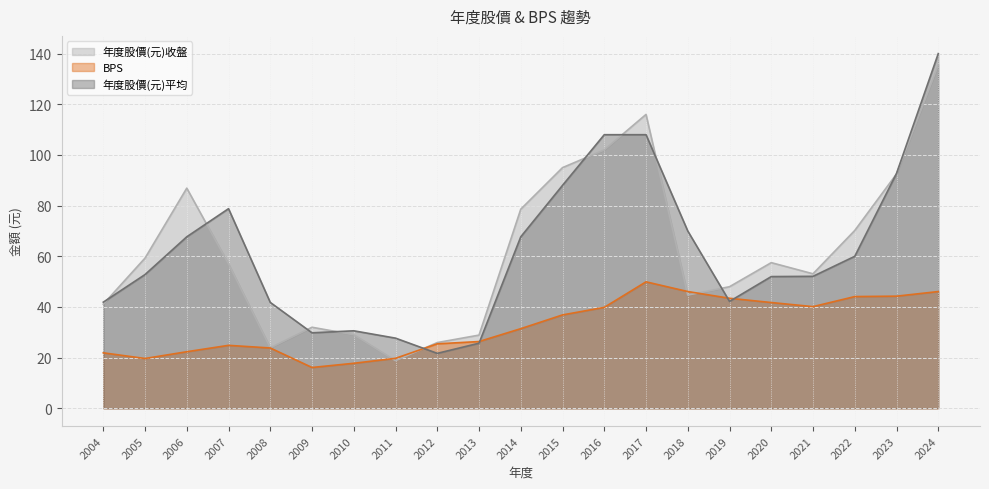

What is the difference between the second highest and minimum values in the 年度股價(元)平均 series?

86.3